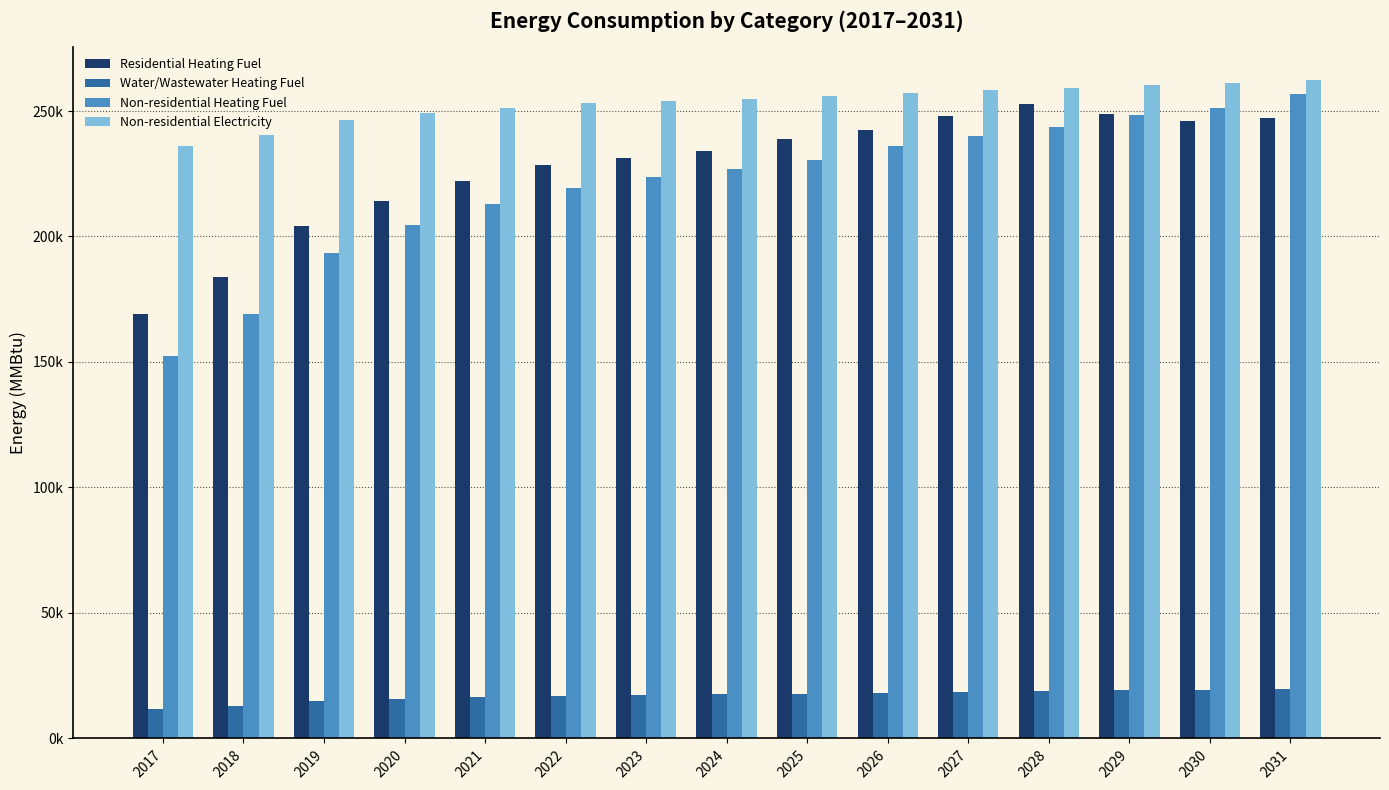

What are all the series names shown in the legend?

Residential Heating Fuel, Water/Wastewater Heating Fuel, Non-residential Heating Fuel, Non-residential Electricity